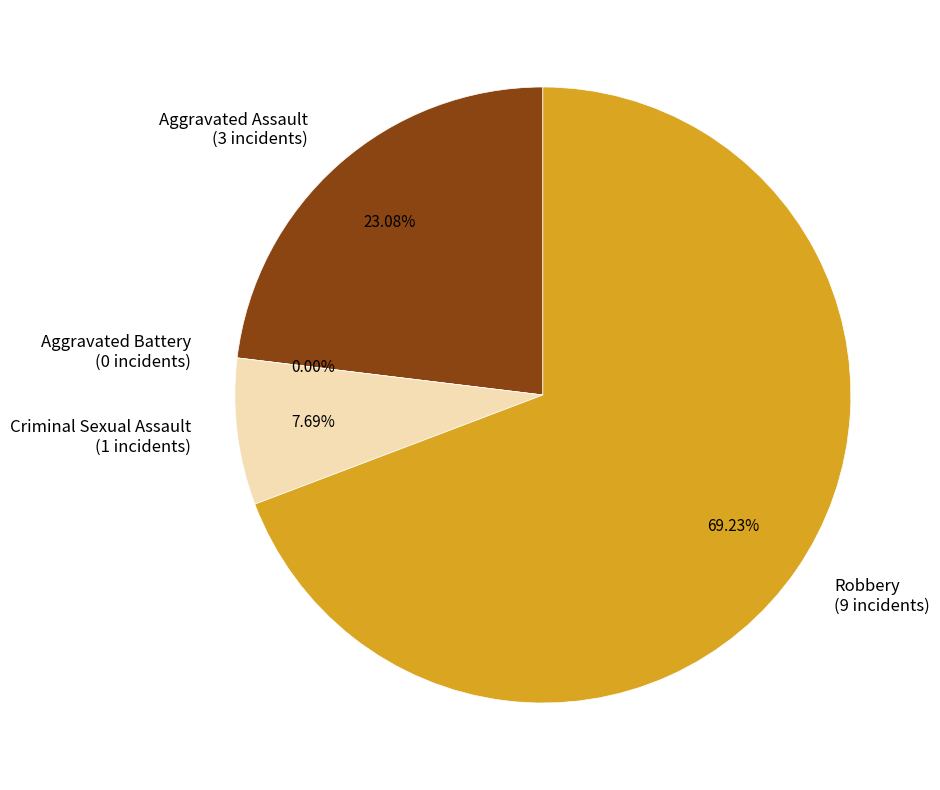

How many segments does this pie chart have?

4